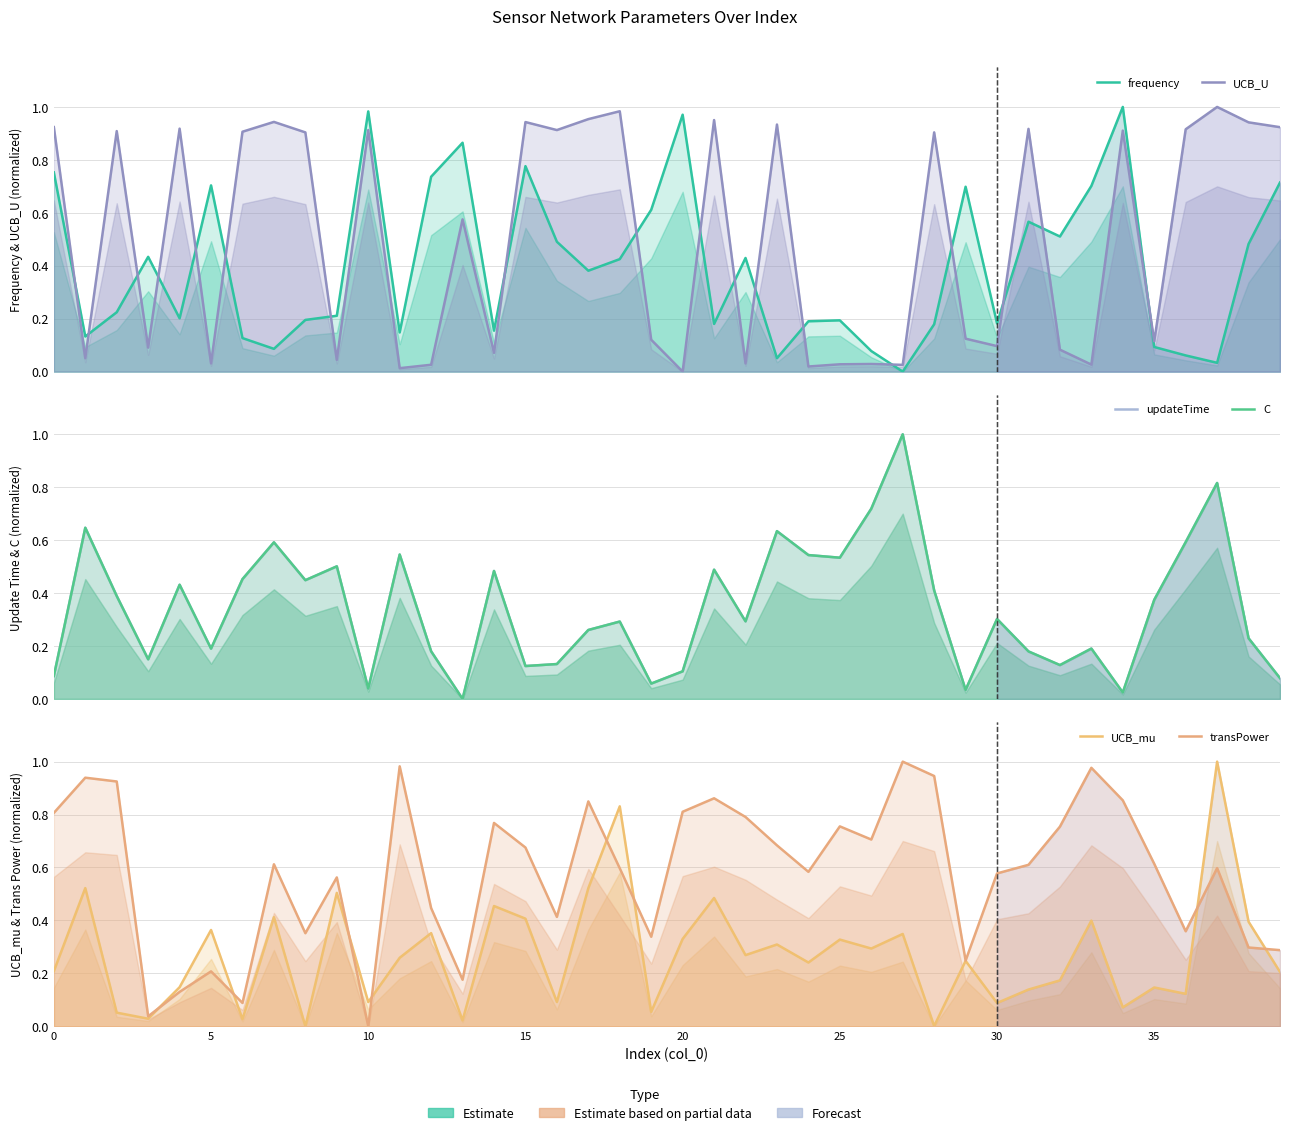

How many data points does each series have?

40